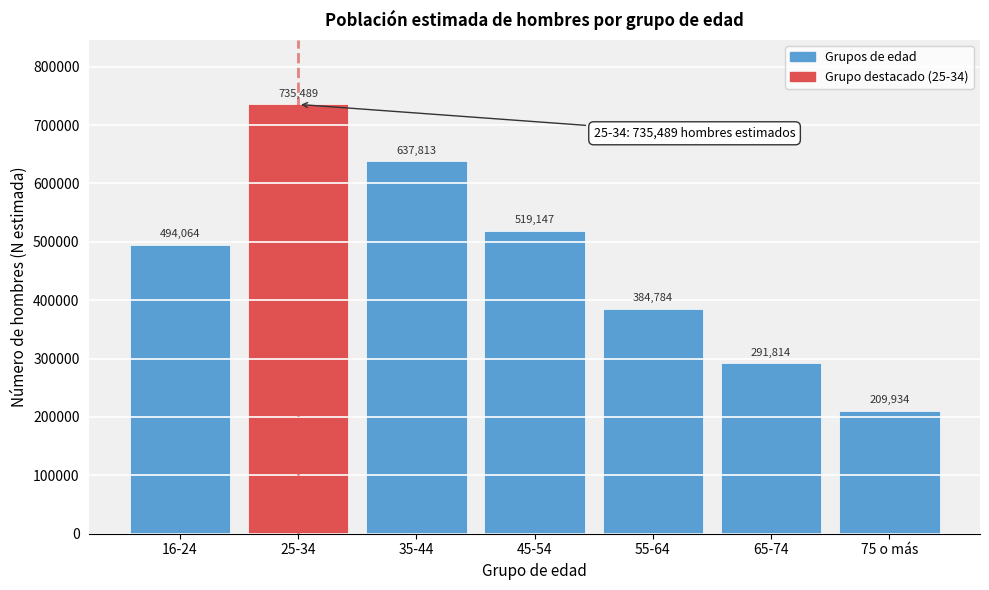

Reading right to left, extract all data points from this chart.

75 o más=209934	65-74=291814	55-64=384784	45-54=519147	35-44=637813	25-34=735489	16-24=494064